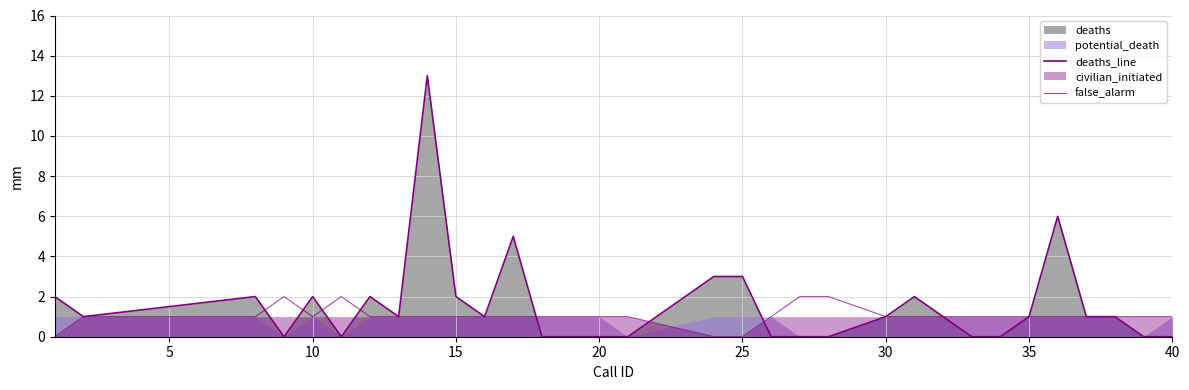

What is the difference between the maximum and second lowest values in the false_alarm series?

2